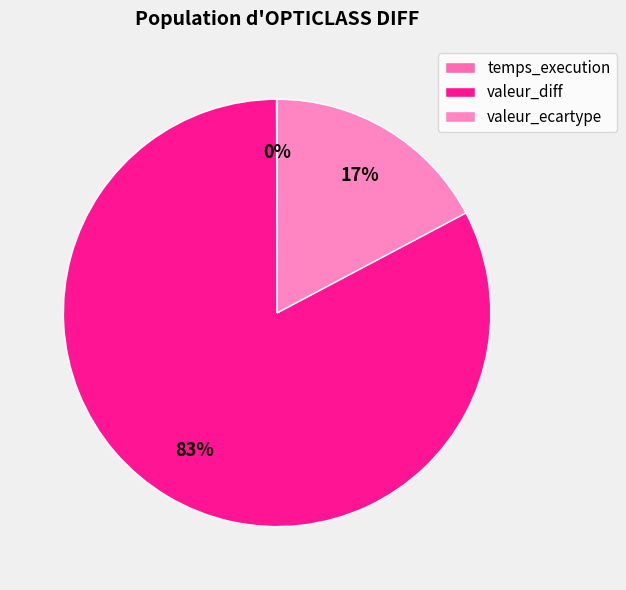

To the nearest percent, what percentage of the pie is valeur_ecartype?

17%